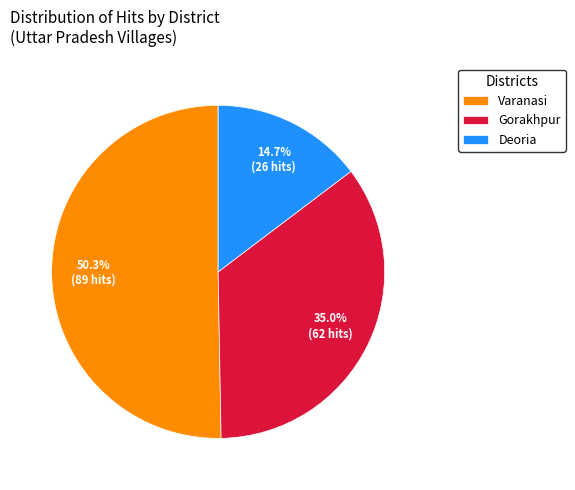

To the nearest percent, what percentage of the pie is Deoria?

15%